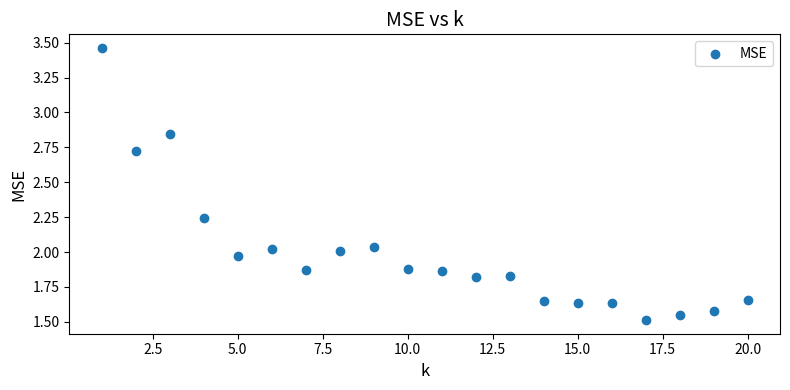

What is the range of X values (max minus min)?

19.0